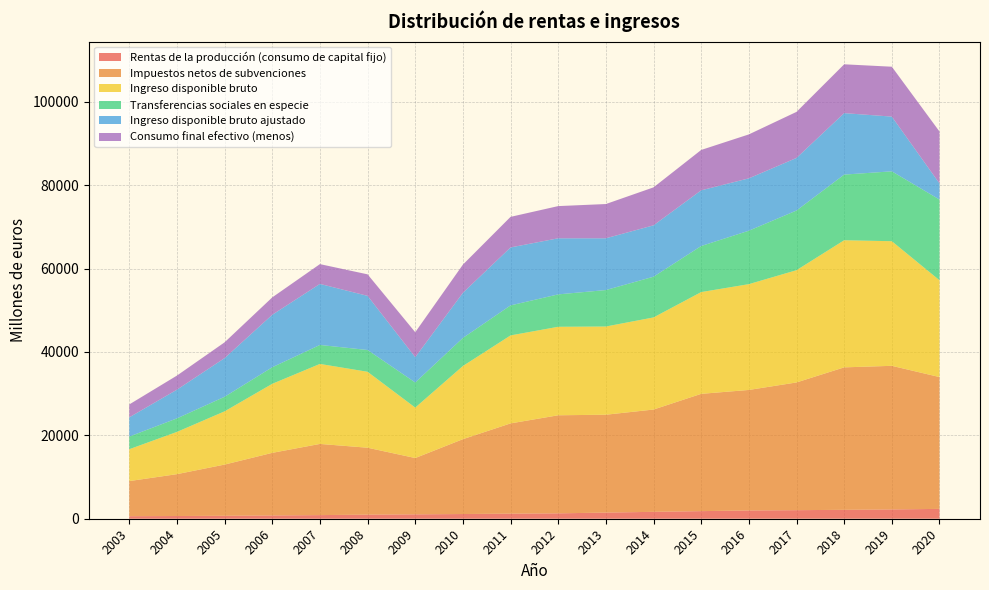

Reading right to left, extract all data points from this chart.

Rentas de la producción (consumo de capital fijo): 2362	2232	2137	2055	1984	1823	1653	1475	1294	1222	1128	1054	981	869	788	709	651	606
Impuestos netos de subvenciones: 31620	34447	34172	30636	28908	28135	24540	23473	23523	21647	17953	13505	16054	17074	15016	12281	10043	8425
Ingreso disponible bruto: 23222	29888	30490	26924	25377	24409	22092	21160	21225	21103	17552	12097	18211	19191	16558	12769	10130	7645
Transferencias sociales en especie: 19357	16762	15746	14313	12819	11049	9767	8744	7772	7201	6735	6021	5227	4551	3973	3494	3248	3034
Ingreso disponible bruto ajustado: 3866	13126	14744	12611	12557	13360	12325	12417	13452	13901	10817	6075	12984	14640	12585	9275	6882	4611
Consumo final efectivo (menos): 12457	11967	11713	11050	10543	9683	9106	8216	7724	7334	6767	5984	5164	4749	4174	3786	3381	3096